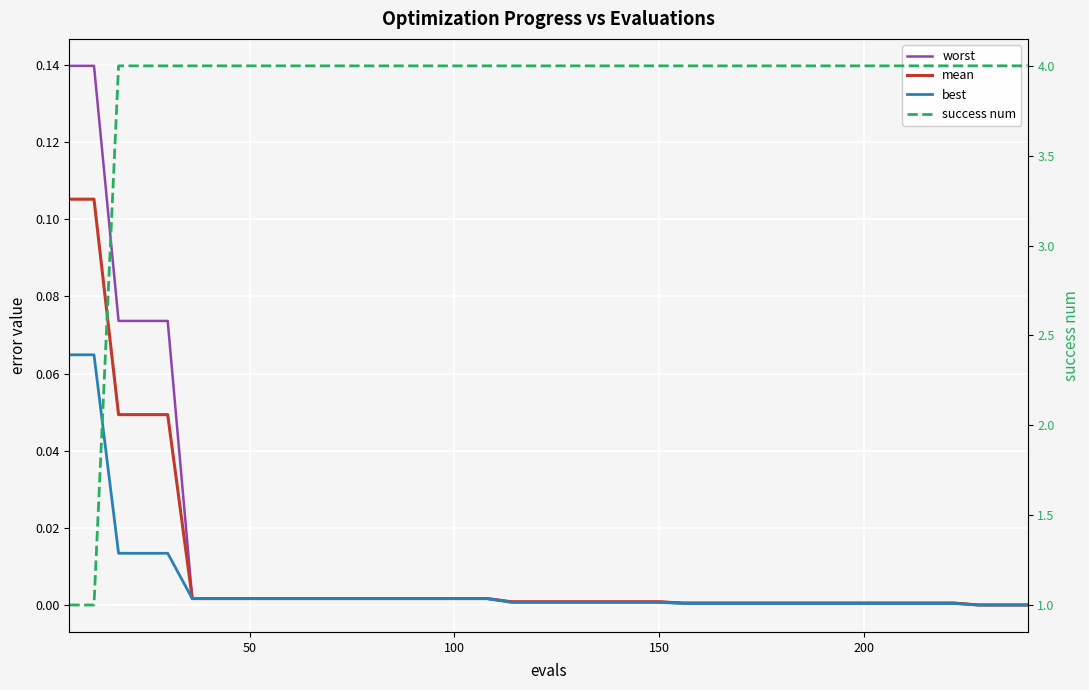

At which category does the chart reach its peak across all series?

100